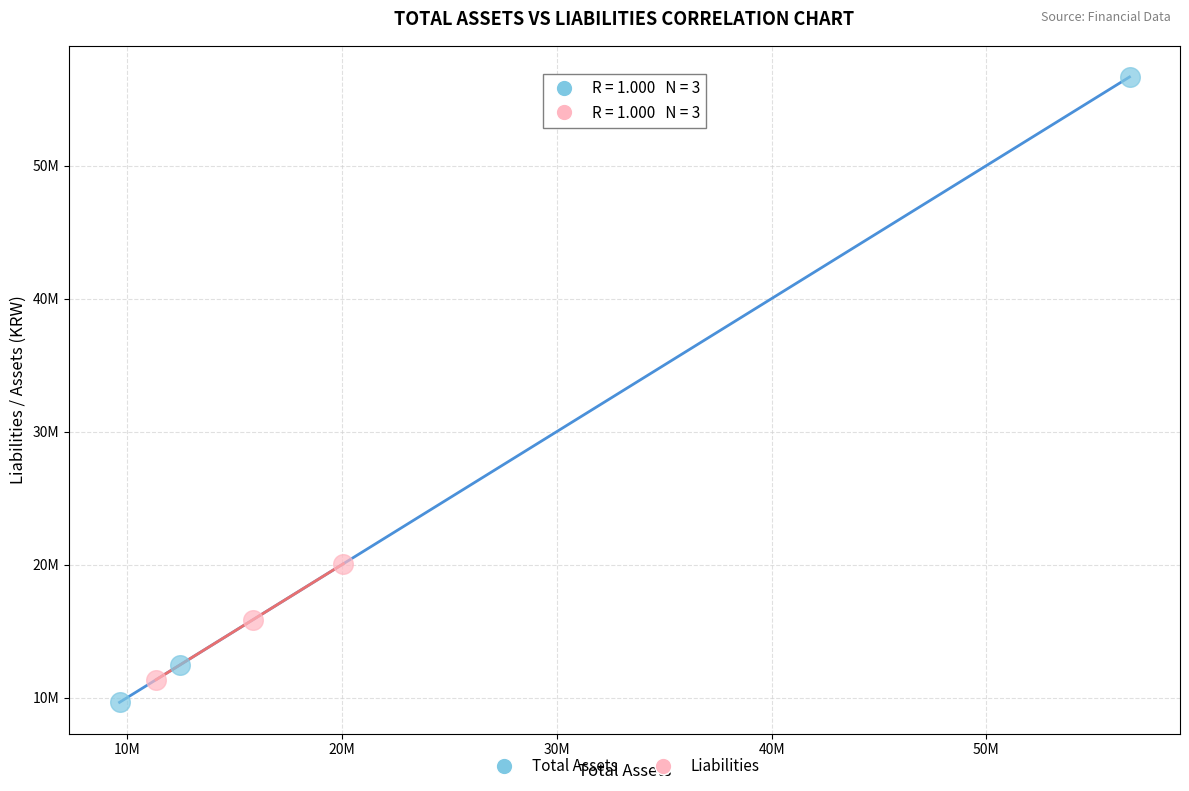

What are all the series names shown in the legend?

Total Assets, Liabilities